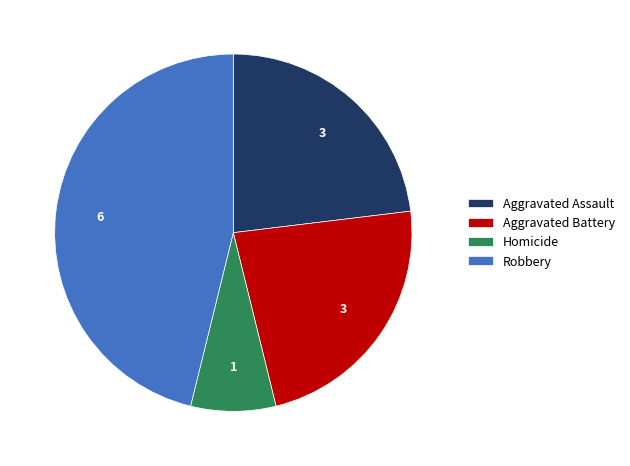

Which category has the smallest portion of the pie?

Homicide